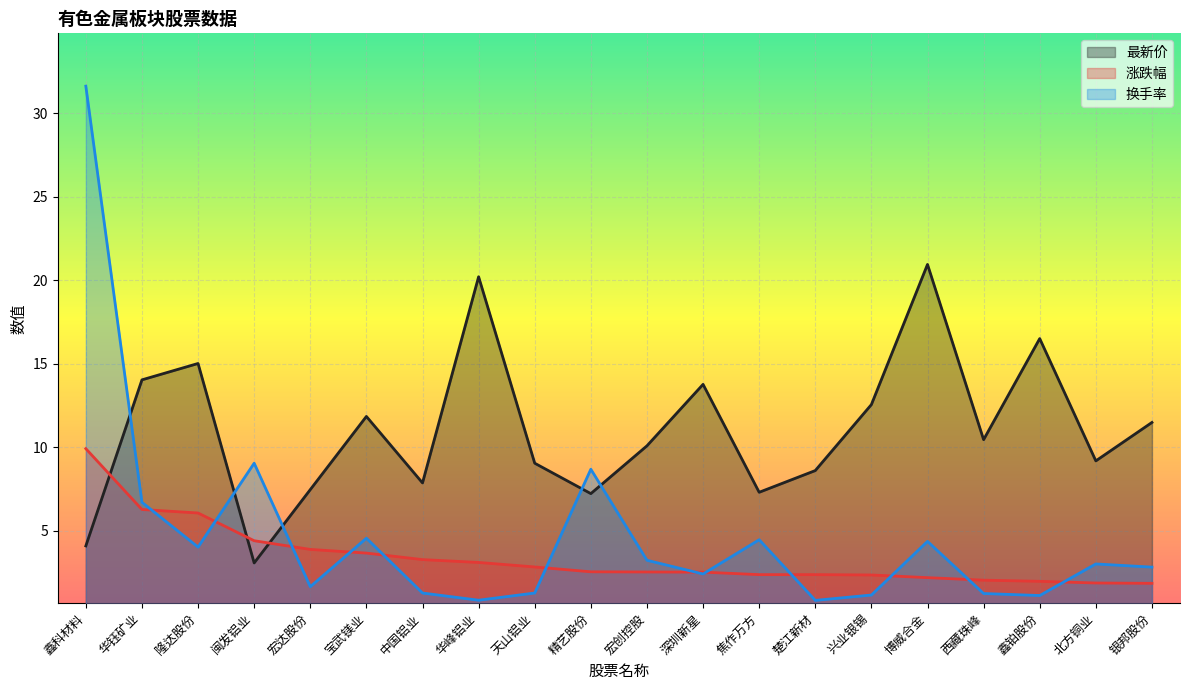

What is the smallest value displayed?

0.8